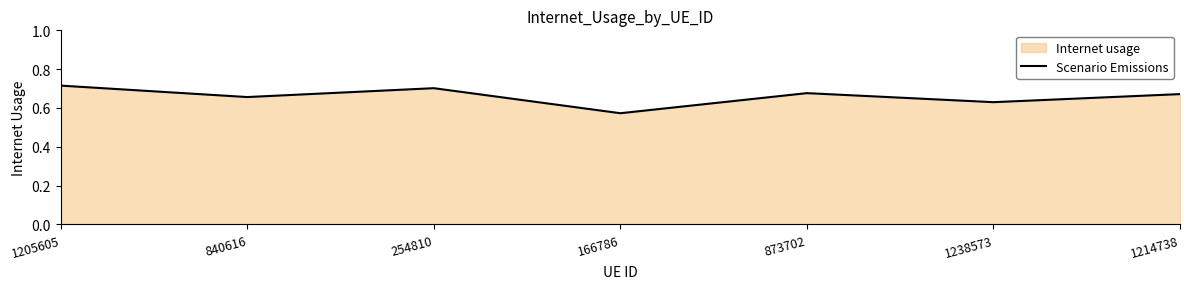

At which category does the chart reach its minimum across all series?

166786